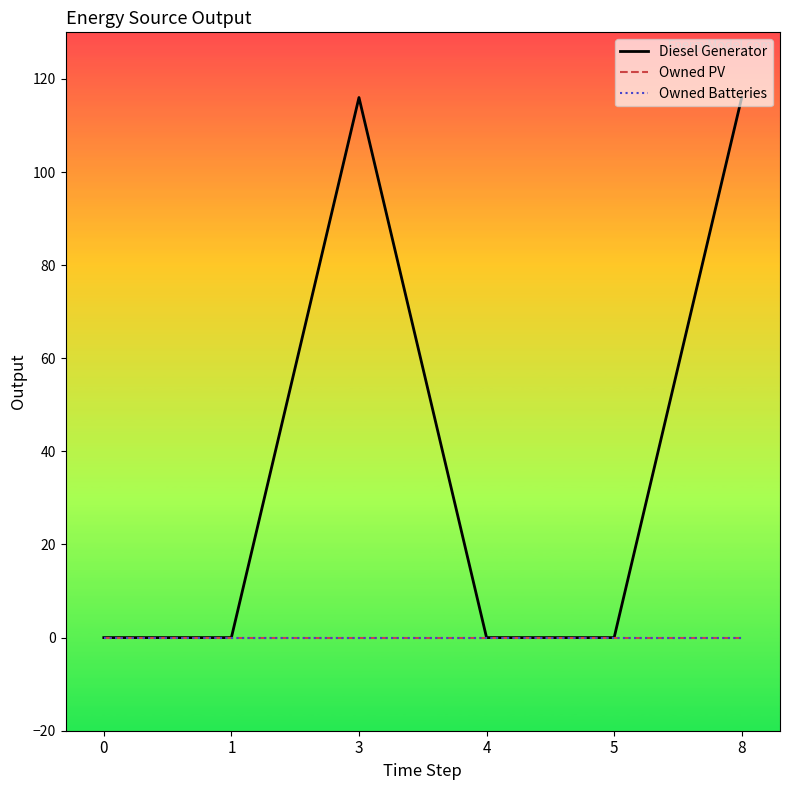

Does the chart have visible grid lines?

No